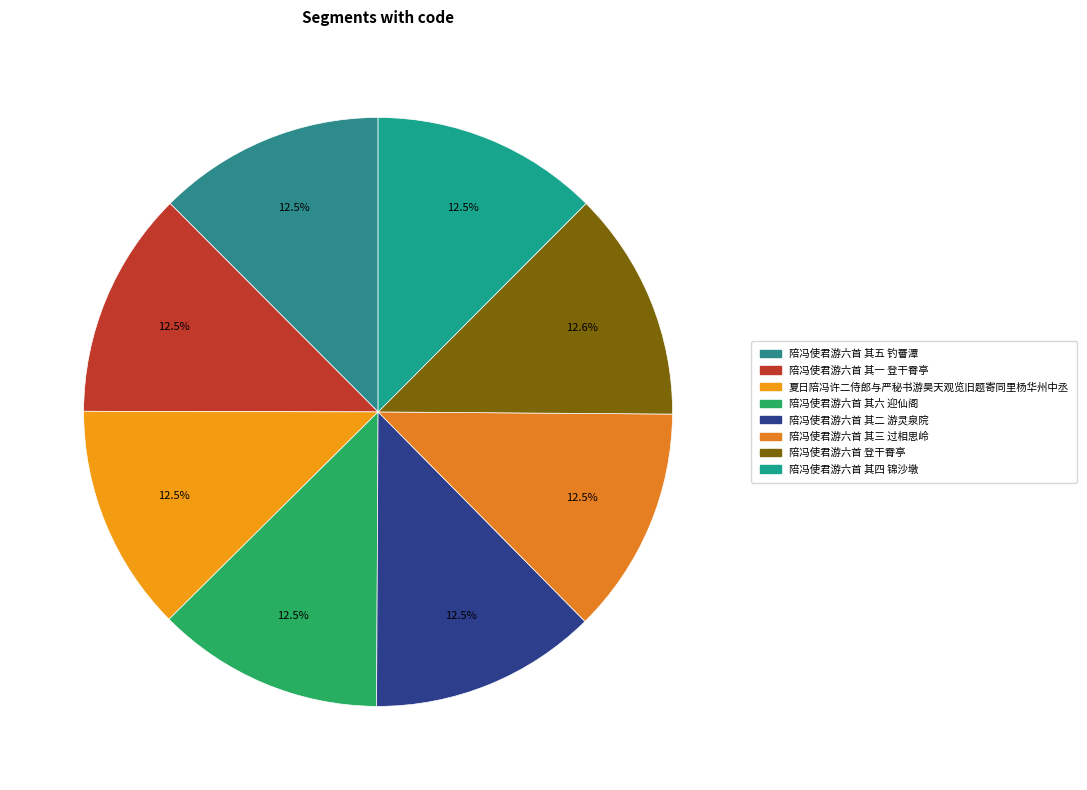

Combined, do 陪冯使君游六首 其六 迎仙阁 and 陪冯使君游六首 其一 登干霄亭 account for over 50%?

No